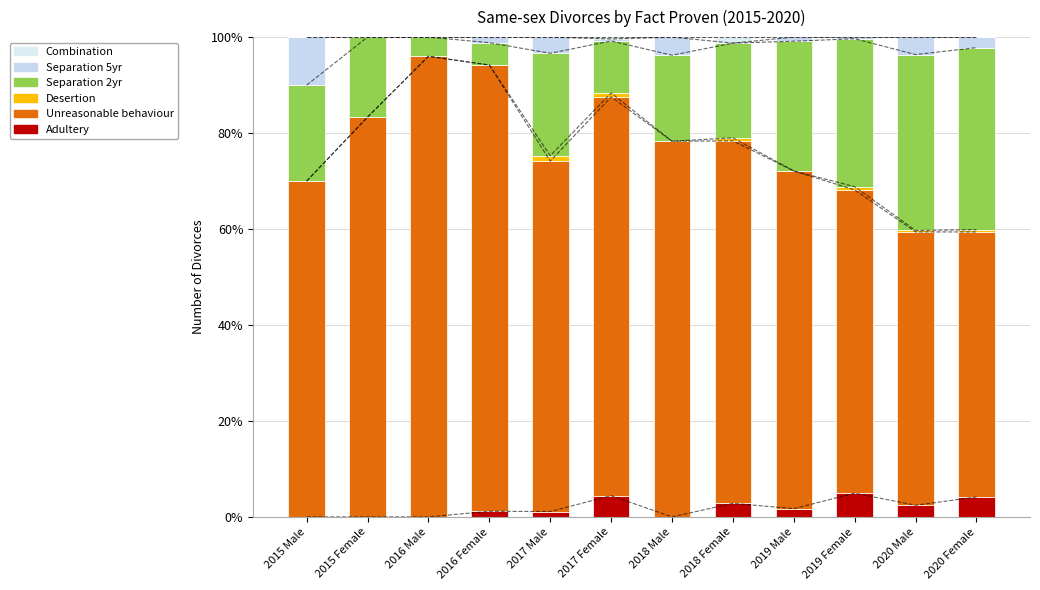

Which label corresponds to the smallest value in the chart?

2015 Male